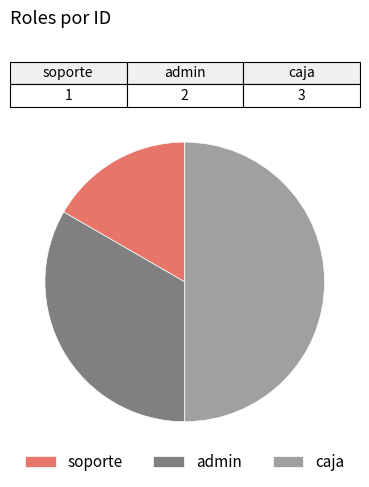

Which has a higher value, admin or caja?

caja